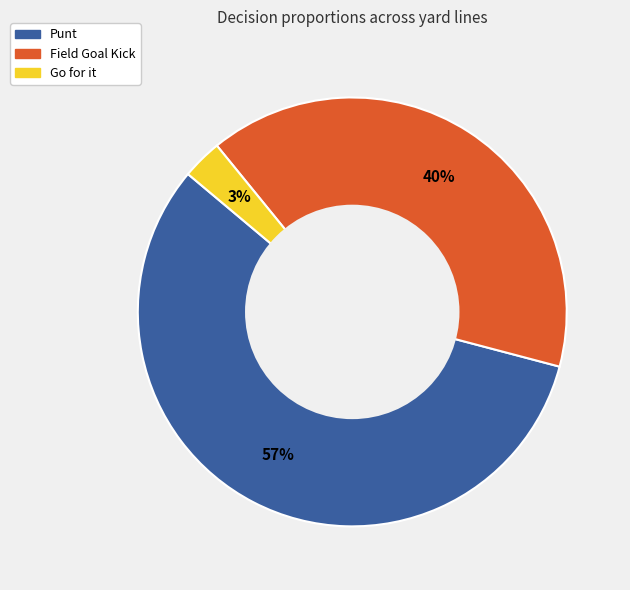

To the nearest percent, what is the difference between the largest and smallest slice percentages?

54%